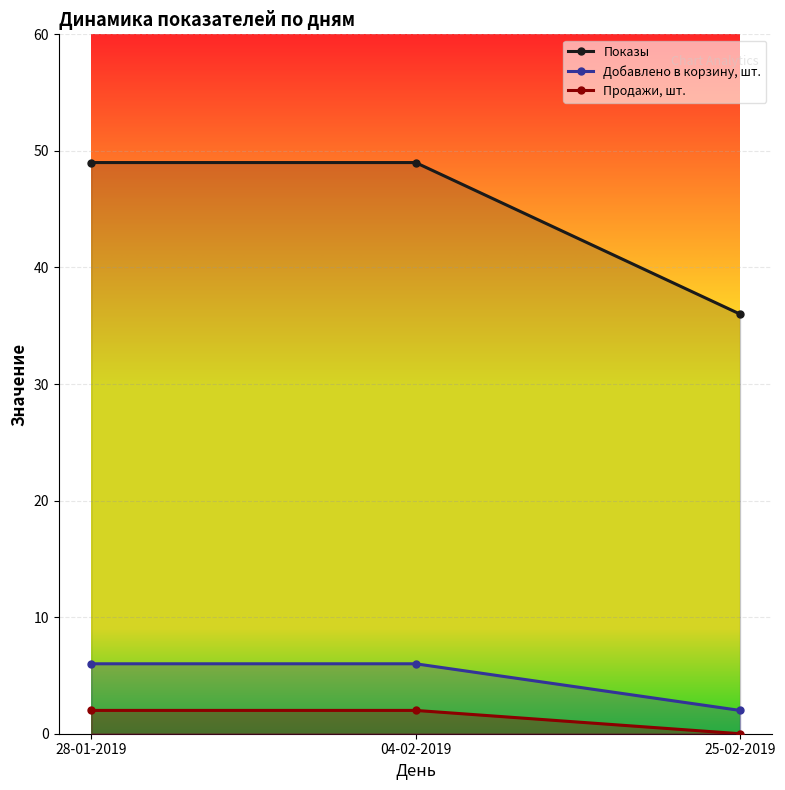

Reading left to right, what are all the values shown in this chart?

Показы: 28-01-2019=49	04-02-2019=49	25-02-2019=36
Добавлено в корзину, шт.: 28-01-2019=6	04-02-2019=6	25-02-2019=2
Продажи, шт.: 28-01-2019=2	04-02-2019=2	25-02-2019=0